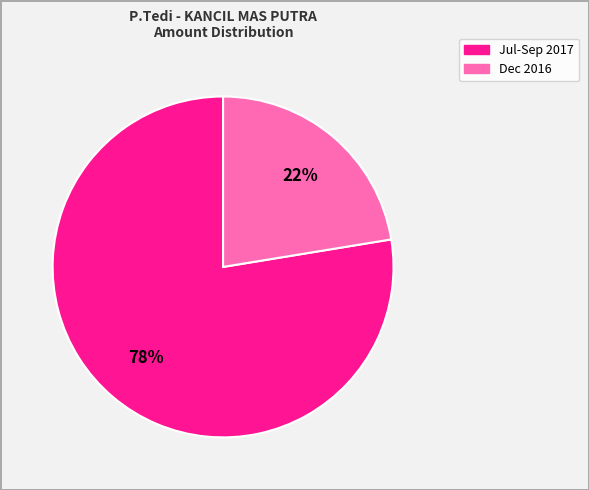

Is there any slice that represents more than half of the pie?

Yes